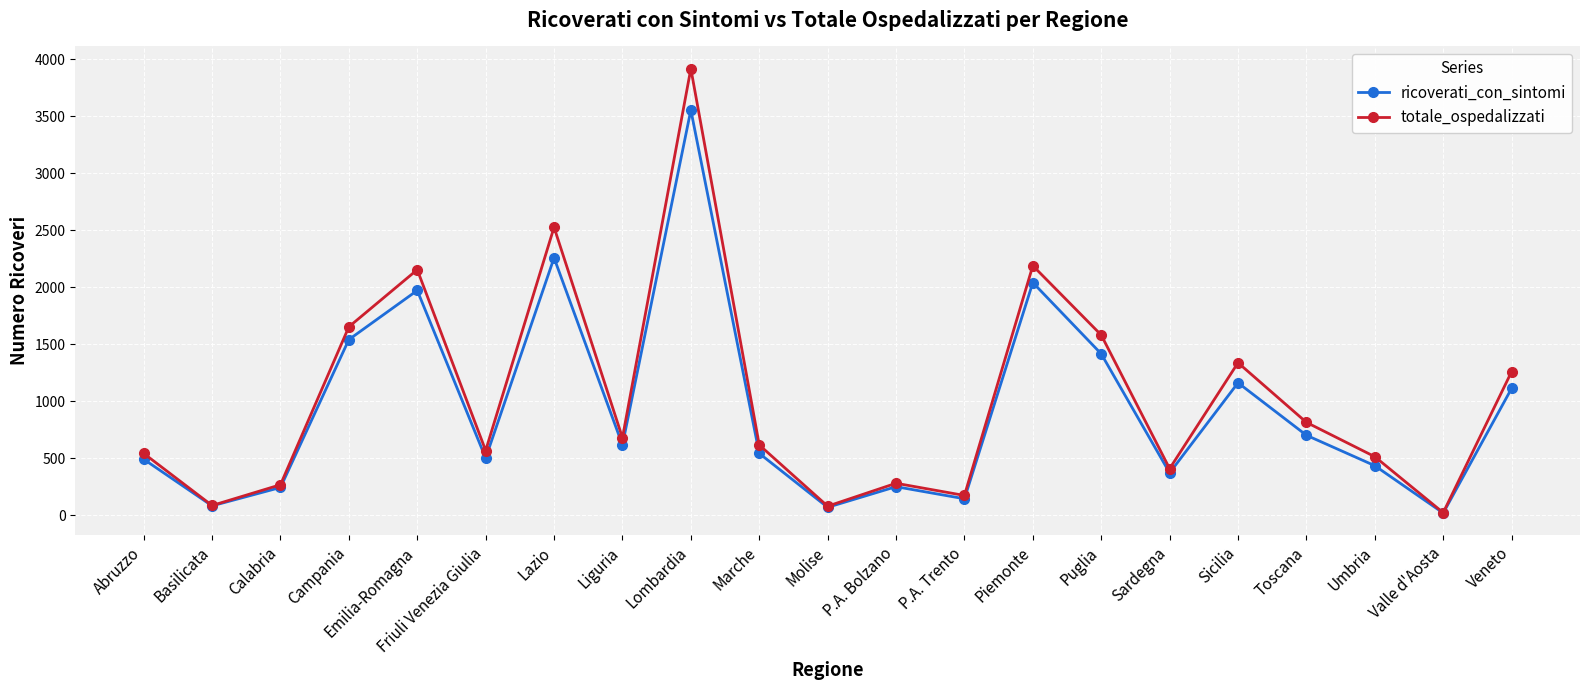

What is the sum of the totale_ospedalizzati values at P.A. Trento and Sicilia?

1510